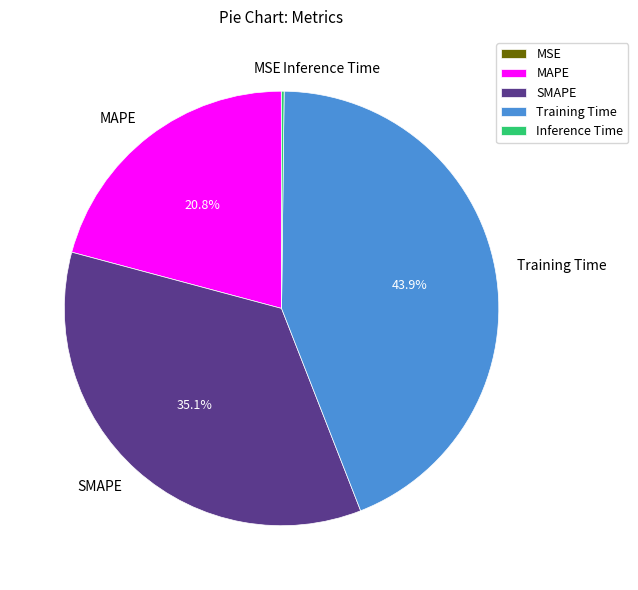

Which category has the biggest portion of the pie?

Training Time